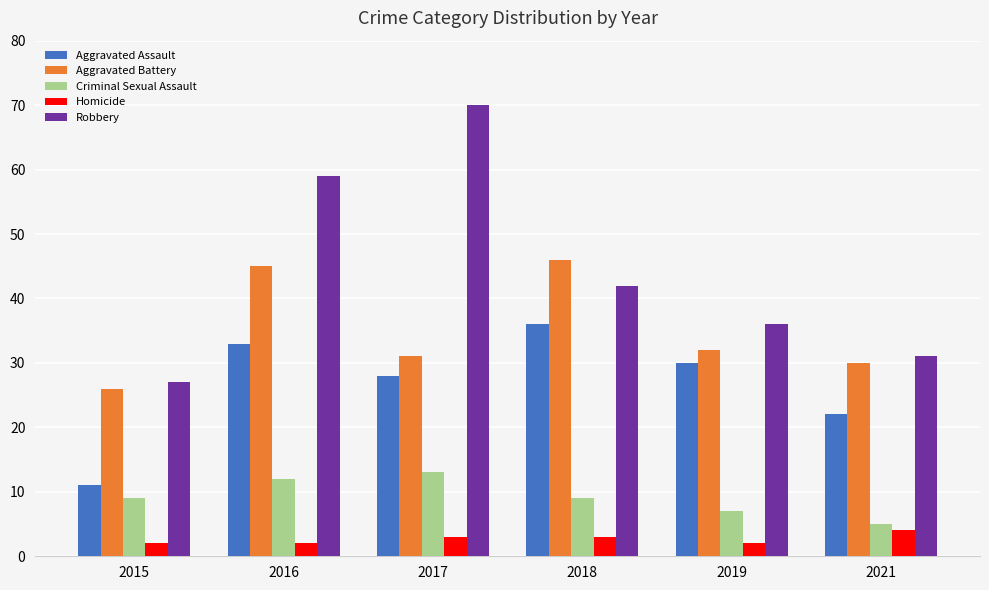

What are all the series names shown in the legend?

Aggravated Assault, Aggravated Battery, Criminal Sexual Assault, Homicide, Robbery